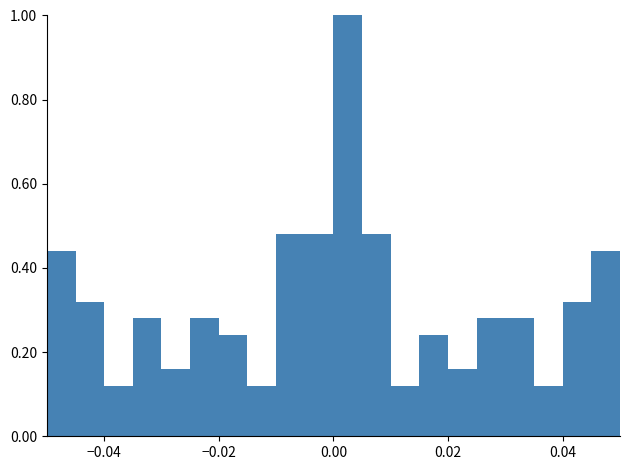

Read against the x-axis, roughly where is the centre of the tallest bar?

0.002